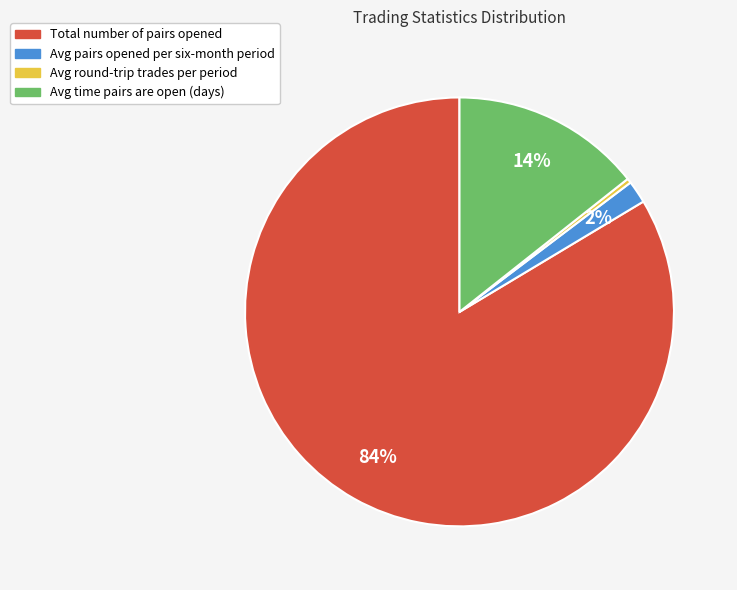

Is there any slice that represents more than half of the pie?

Yes